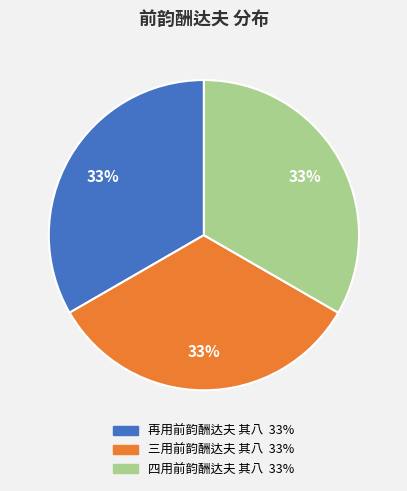

To the nearest percent, what is the combined percentage of 三用前韵酬达夫 其八 and 再用前韵酬达夫 其八?

67%